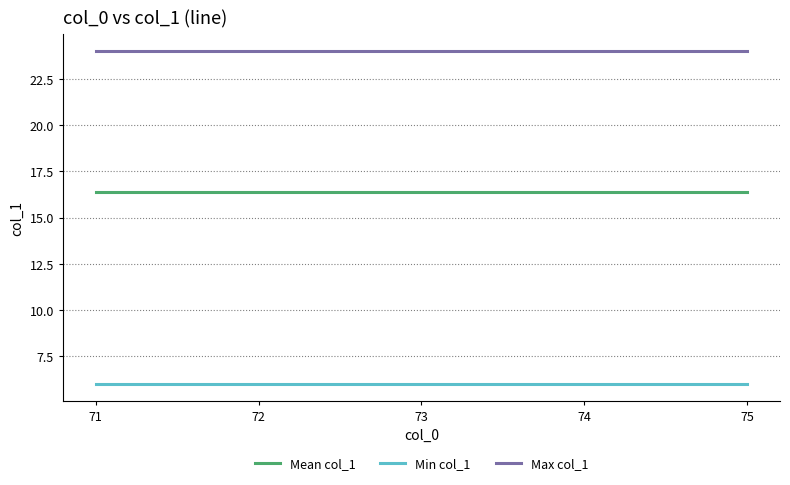

What are all the series names shown in the legend?

Mean col_1, Min col_1, Max col_1